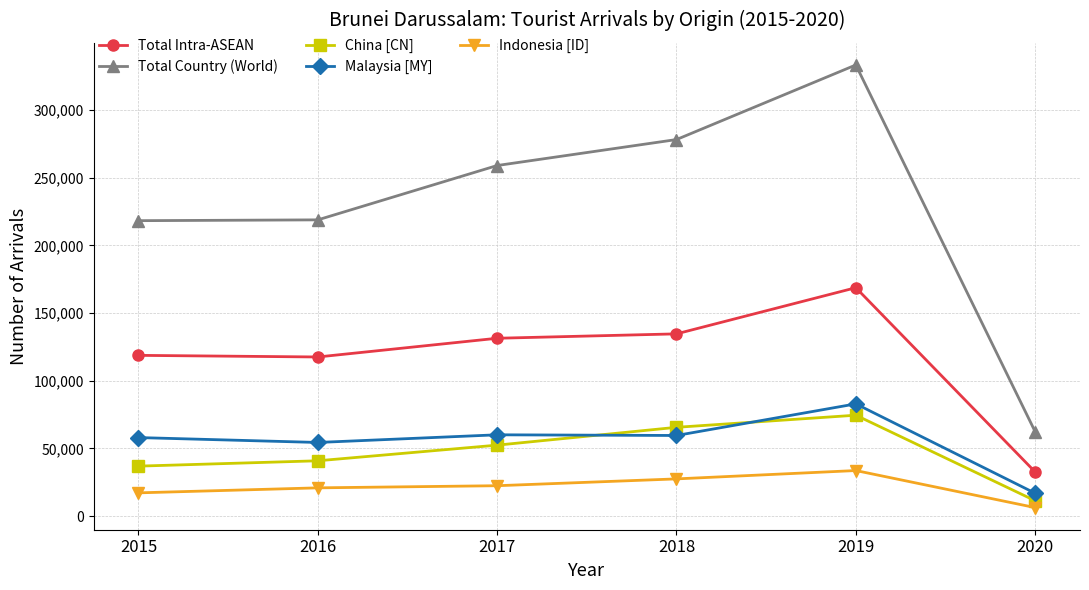

What is the average value of the Indonesia [ID] series?

21294